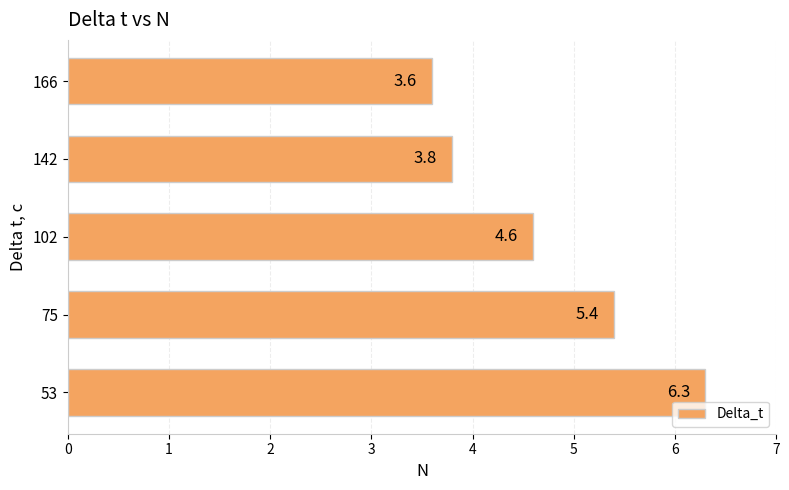

The value at 142 is 5.5. True or false?

False